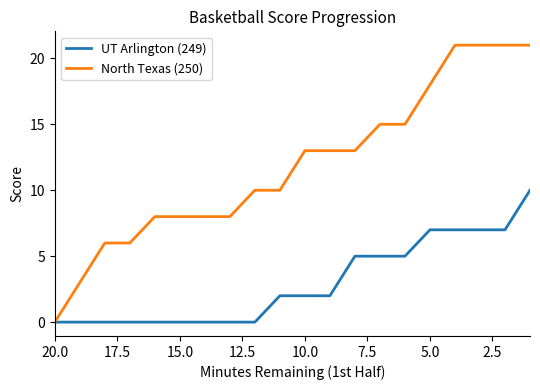

What is the sum of all UT Arlington (249) values?

59